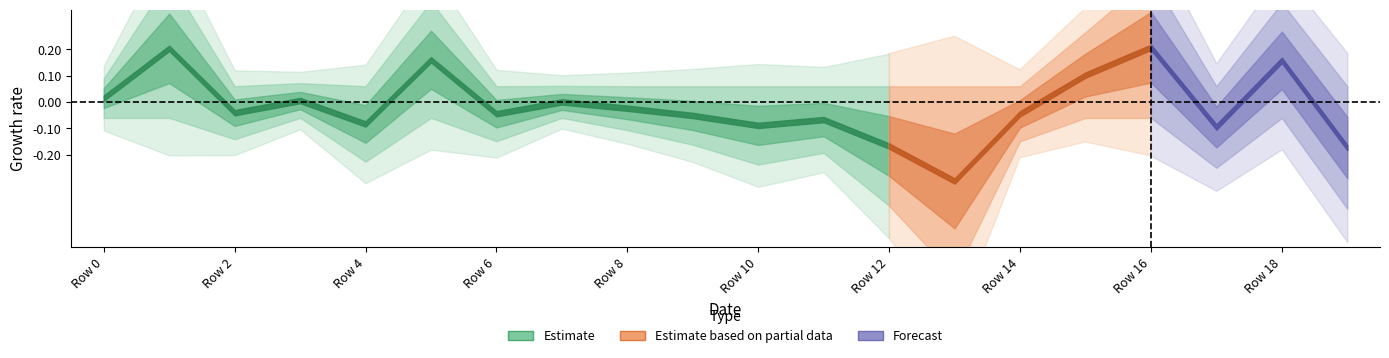

The chart shows a value of -0.1 at 11. True or false?

True